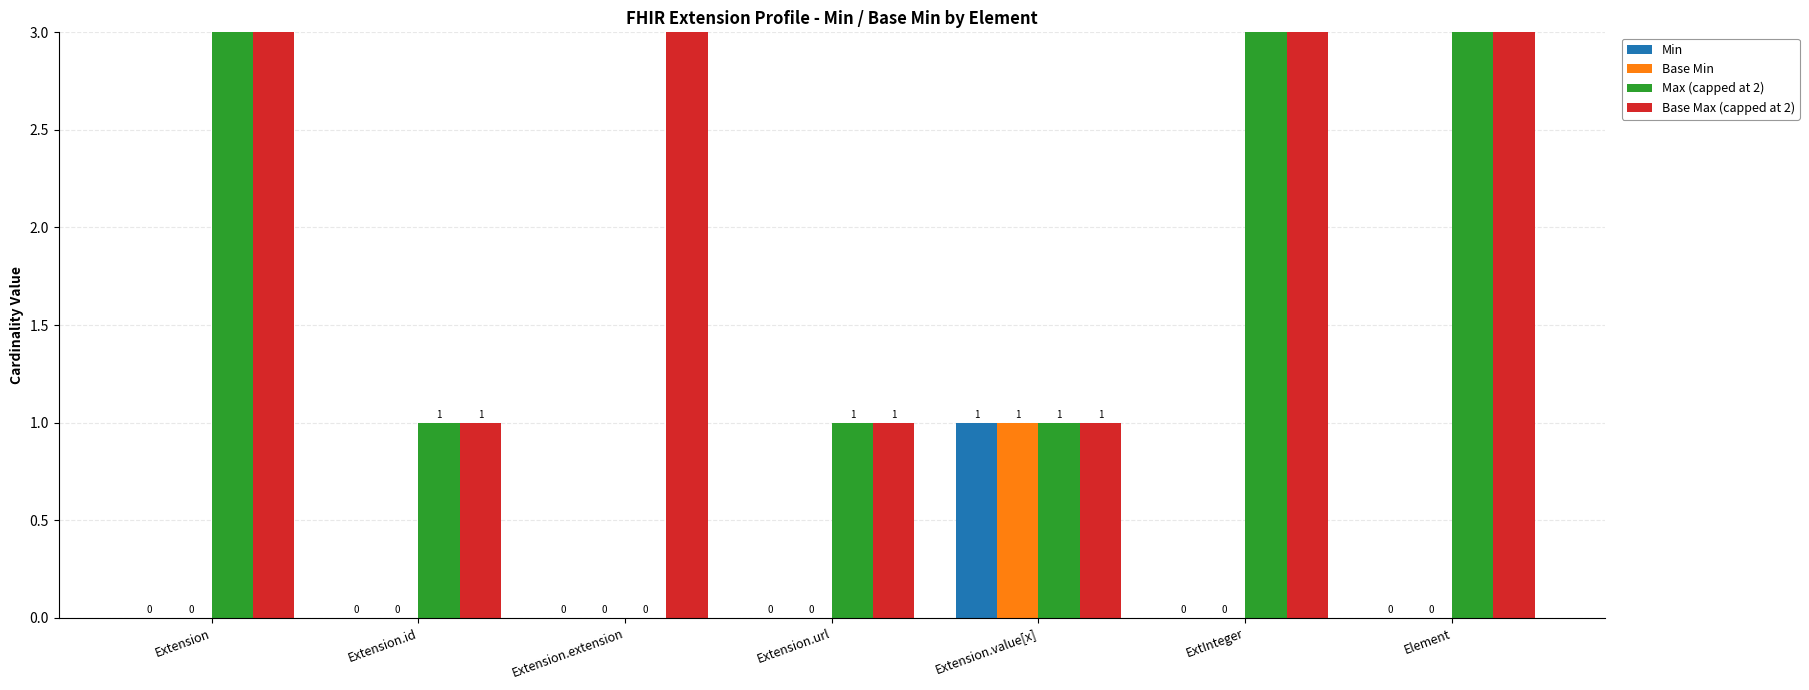

Rank the series by their maximum value, from highest to lowest.

Max (capped at 2), Base Max (capped at 2), Min, Base Min